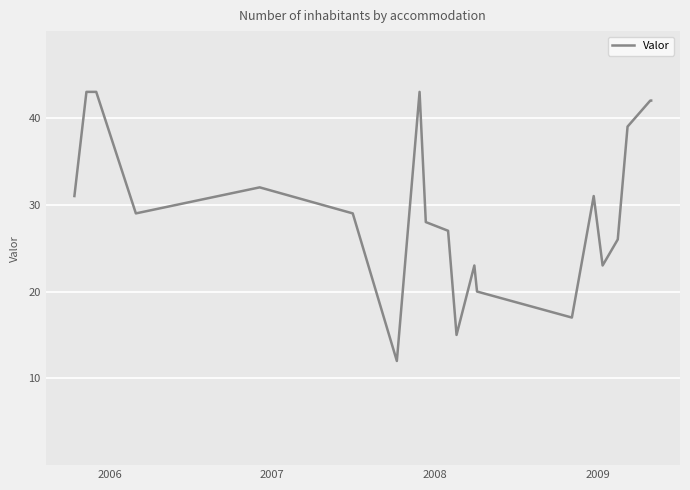

What is the difference between the maximum and minimum values?

31